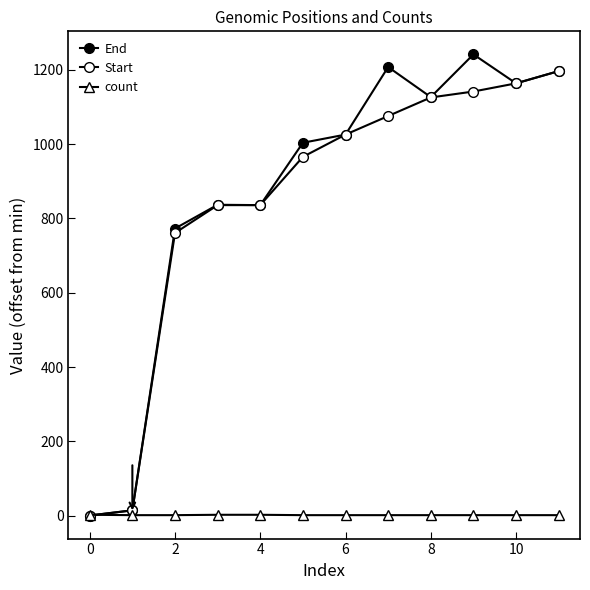

What is the average value of the count series?

1